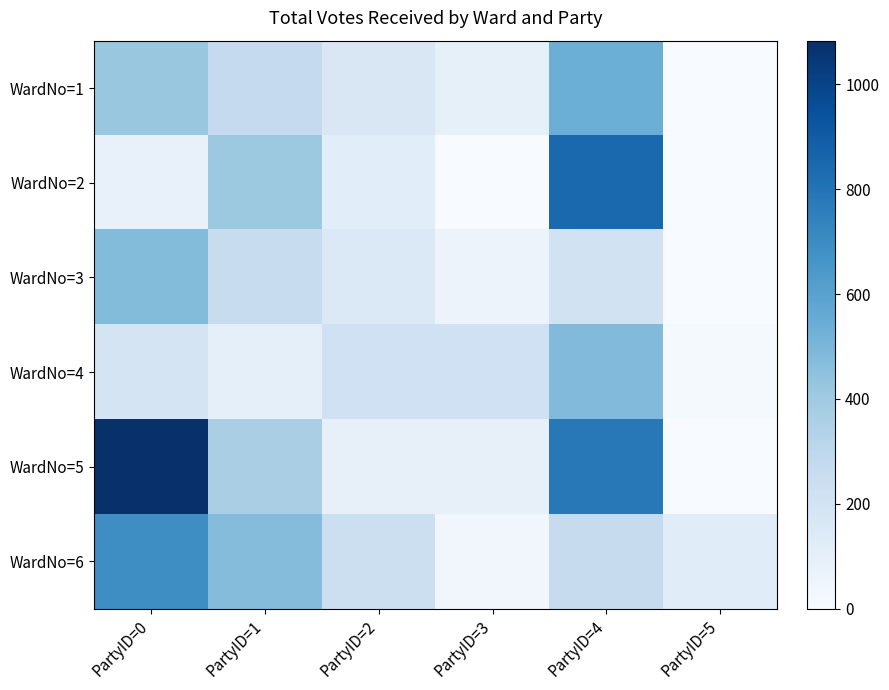

Which category has the highest value in the WardNo=1 series?

PartyID=4